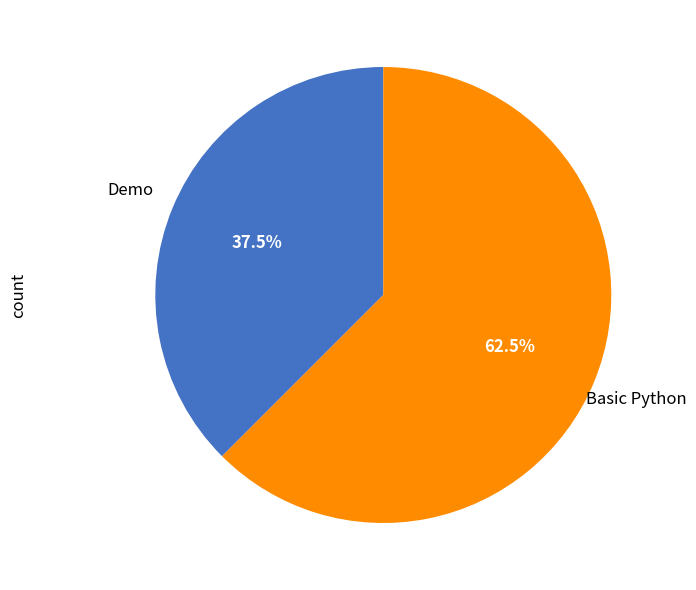

Is there any slice that represents more than half of the pie?

Yes